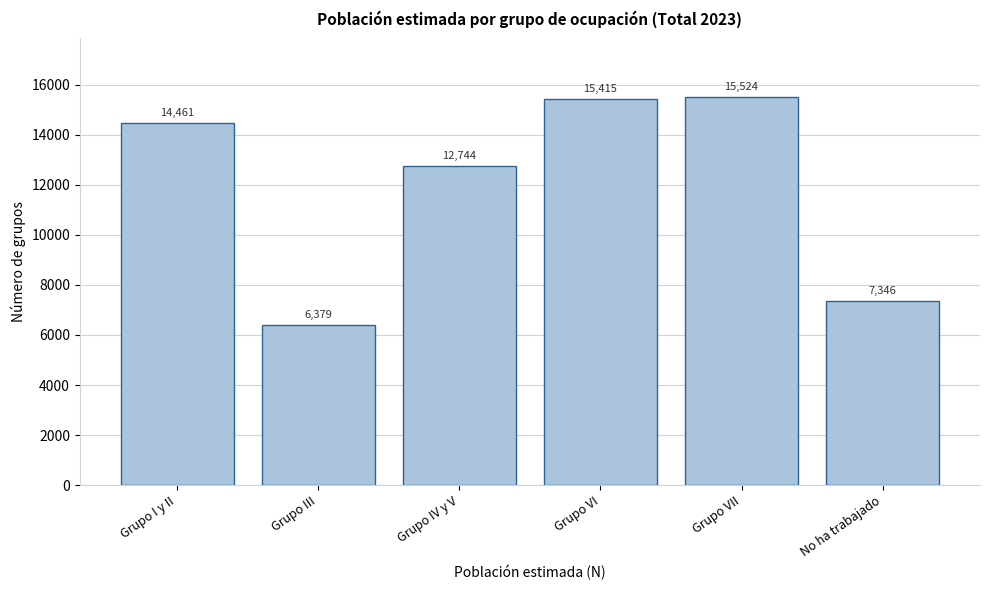

Reading right to left, what are all the values shown in this chart?

No ha trabajado=7346	Grupo VII=15524	Grupo VI=15415	Grupo IV y V=12744	Grupo III=6379	Grupo I y II=14461